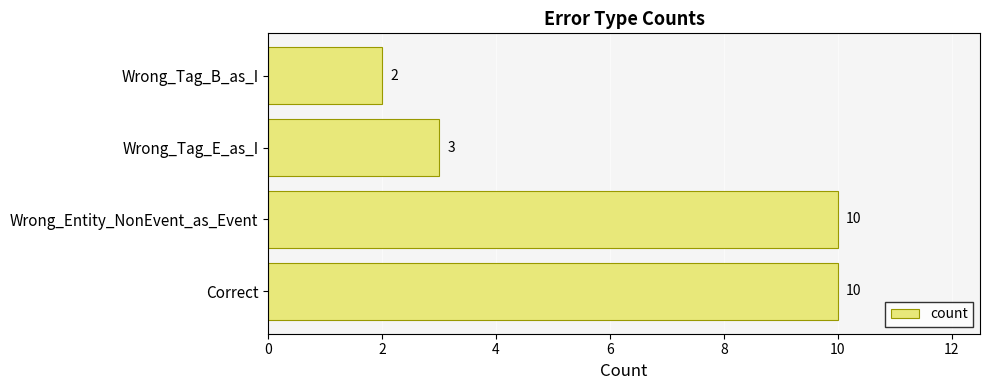

At which category does the chart reach its minimum across all series?

Wrong_Tag_B_as_I